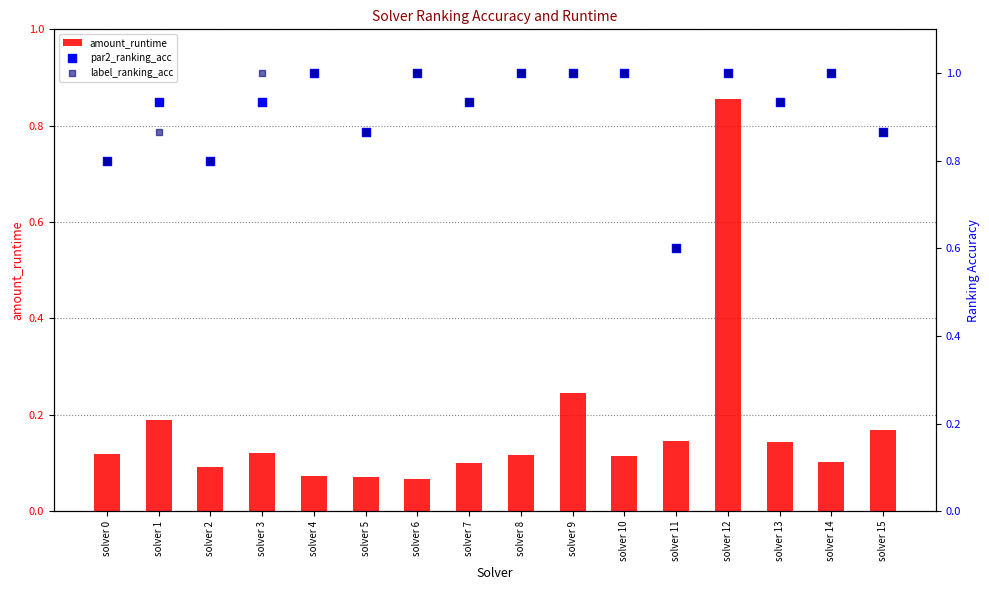

At how many categories does at least one series exceed 0?

16